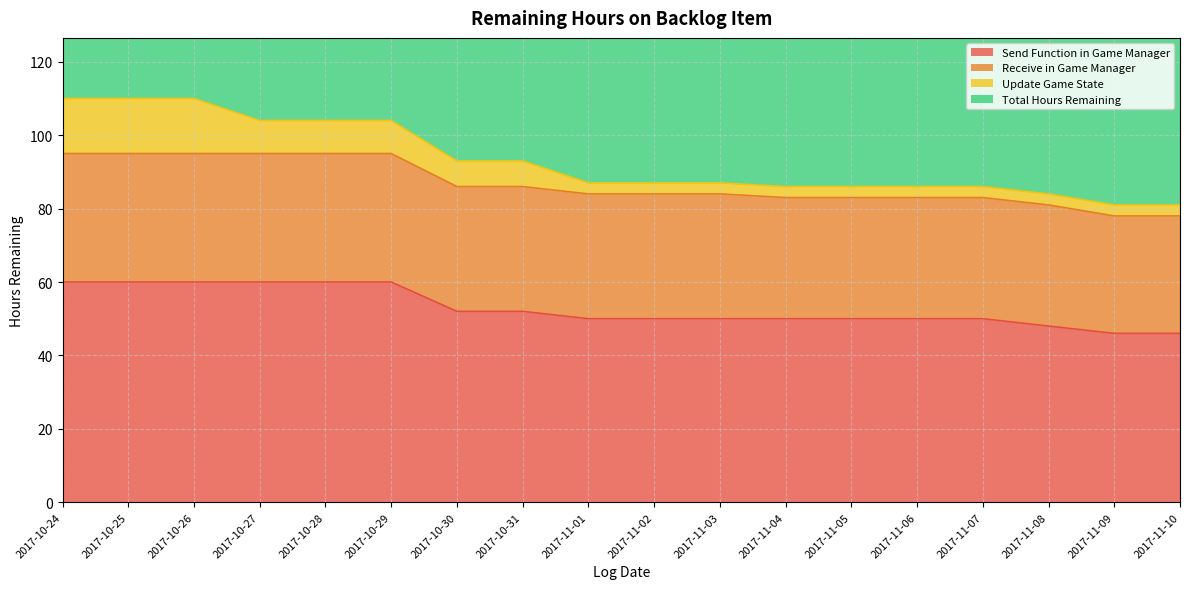

True or false: Total Hours Remaining has a value of 110 at 2017-10-25.

True